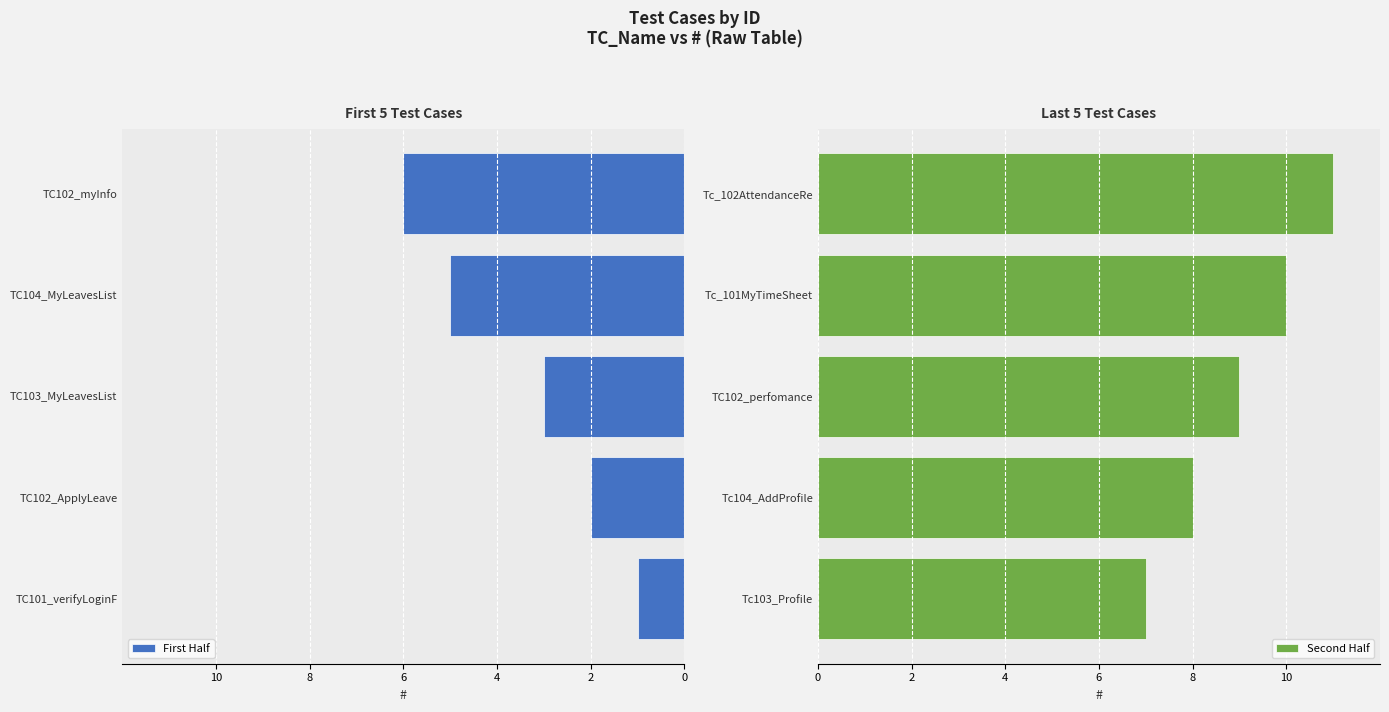

What is the sum of all Second Half values?

45